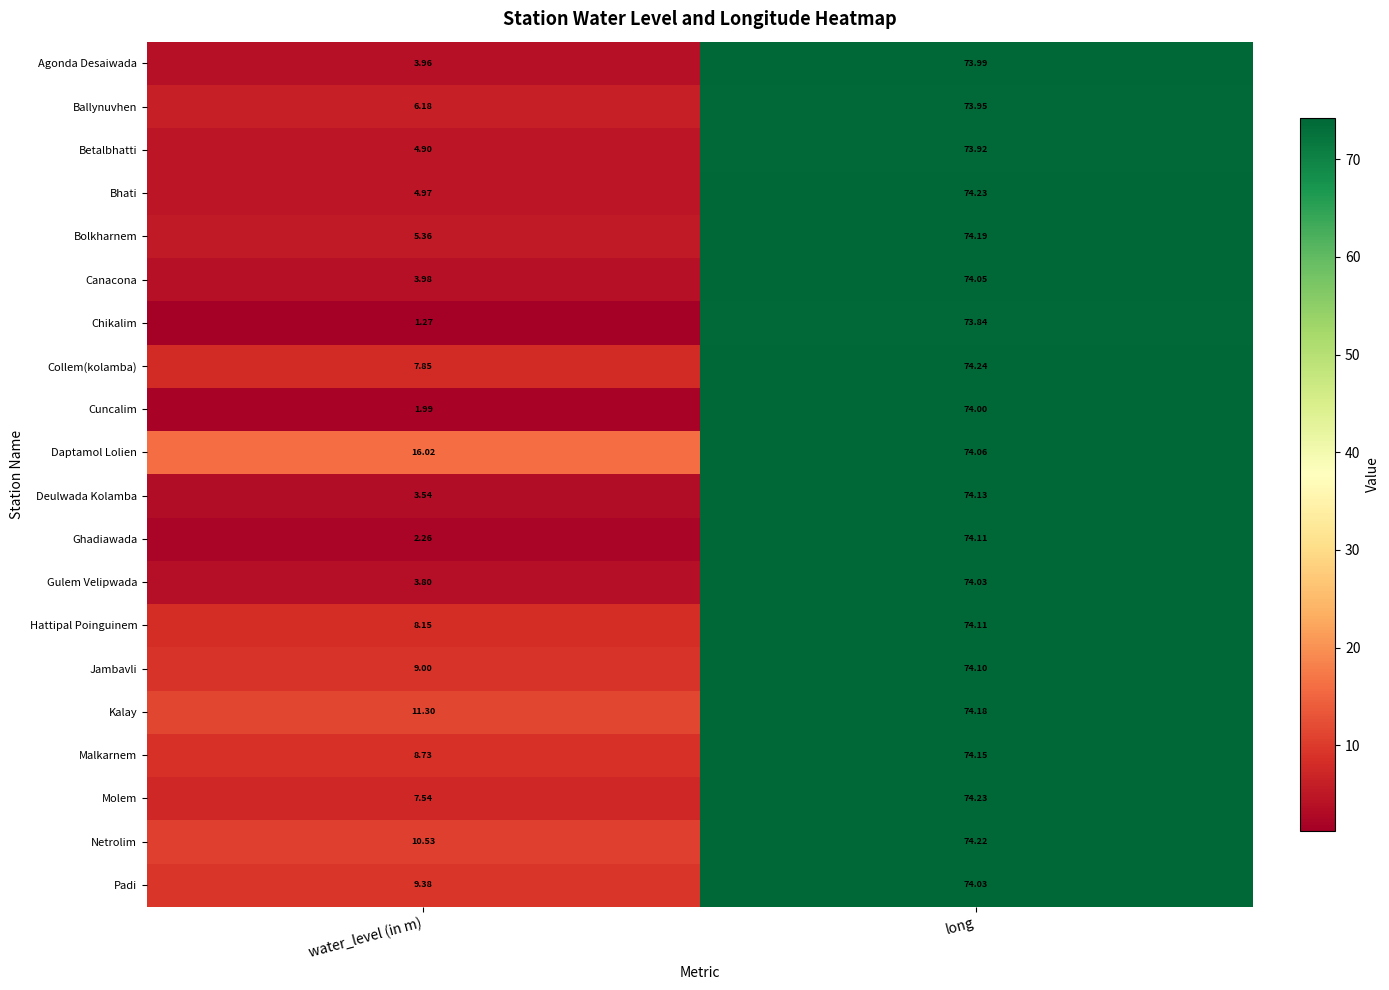

At which label is Daptamol Lolien closest to 45?

water_level (in m)